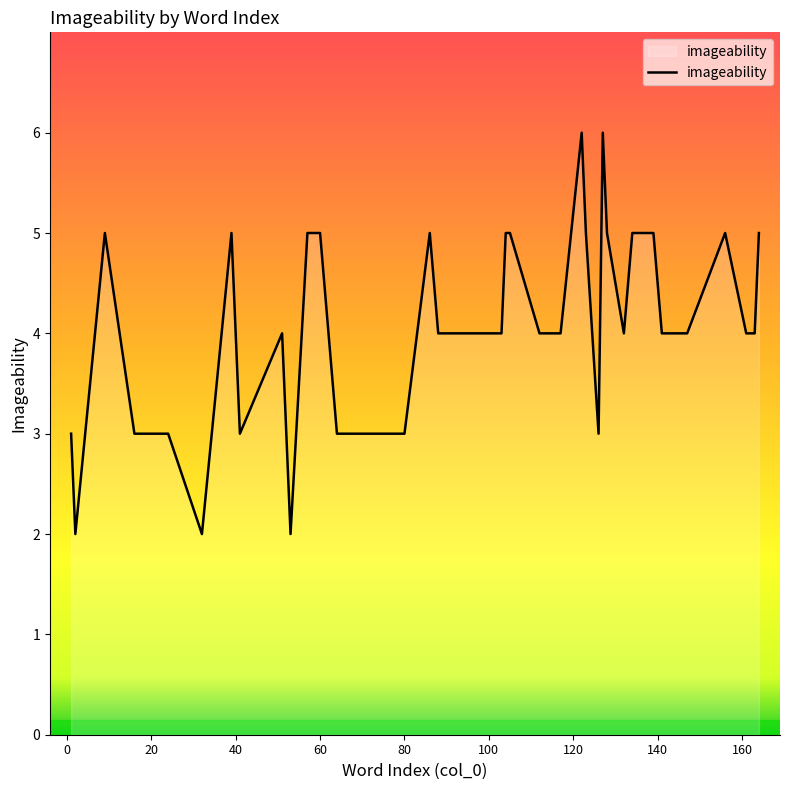

What is the greatest value displayed?

6